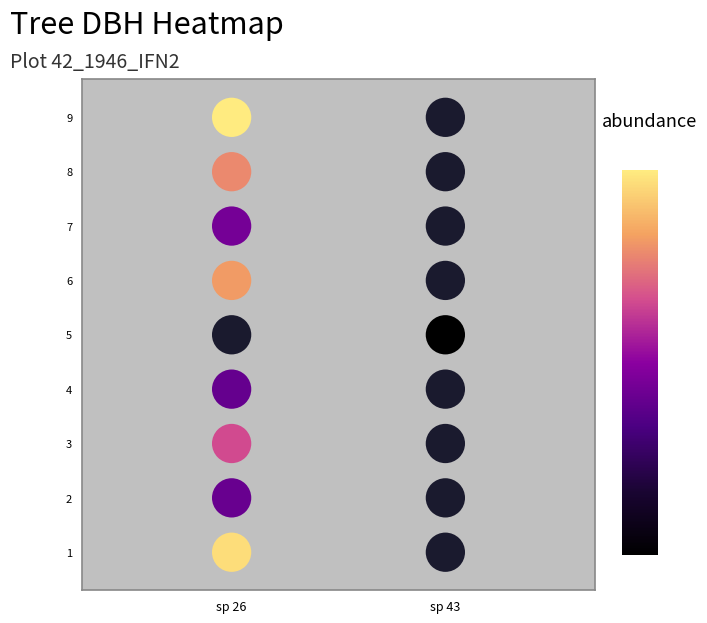

Is it true that the value at 6 is 6?

True